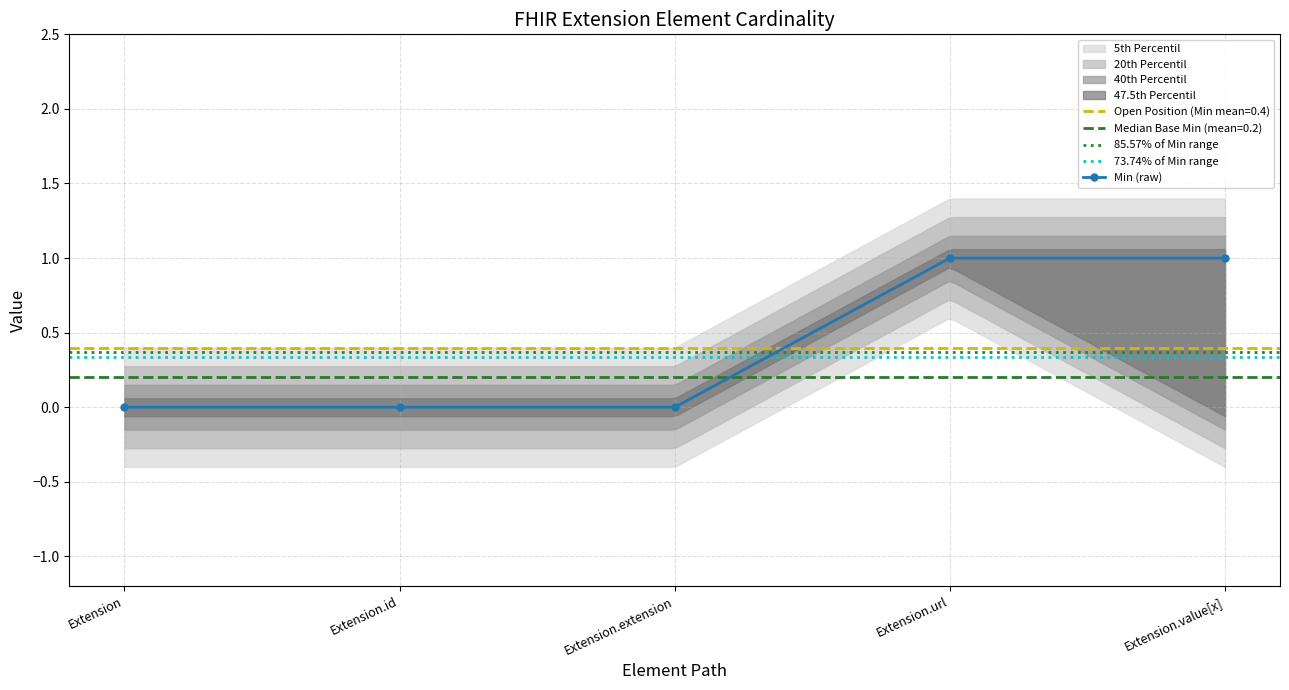

How many values are above zero?

2